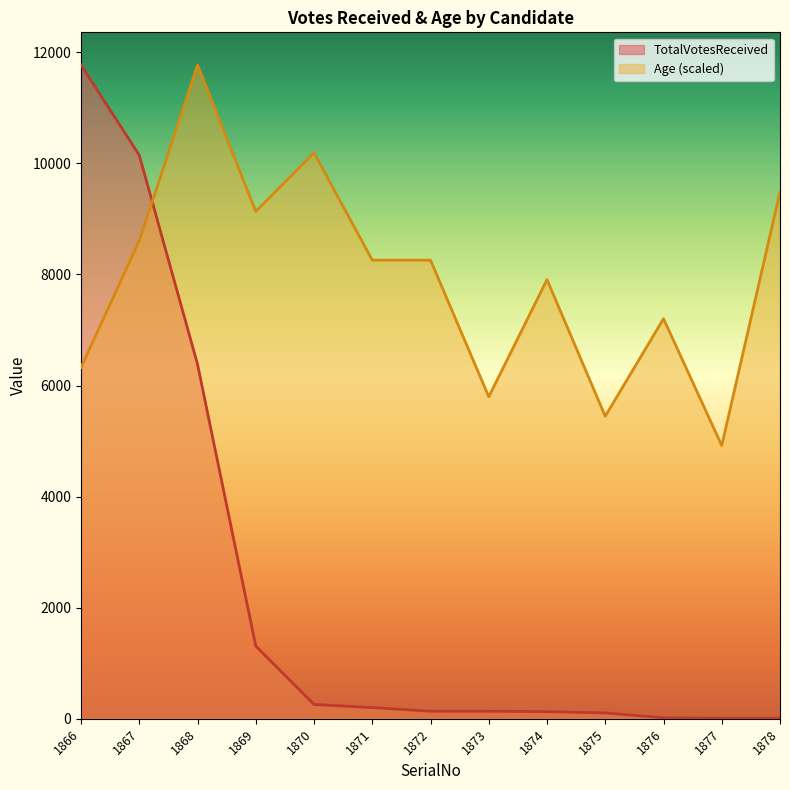

How many lines are shown in the chart?

2